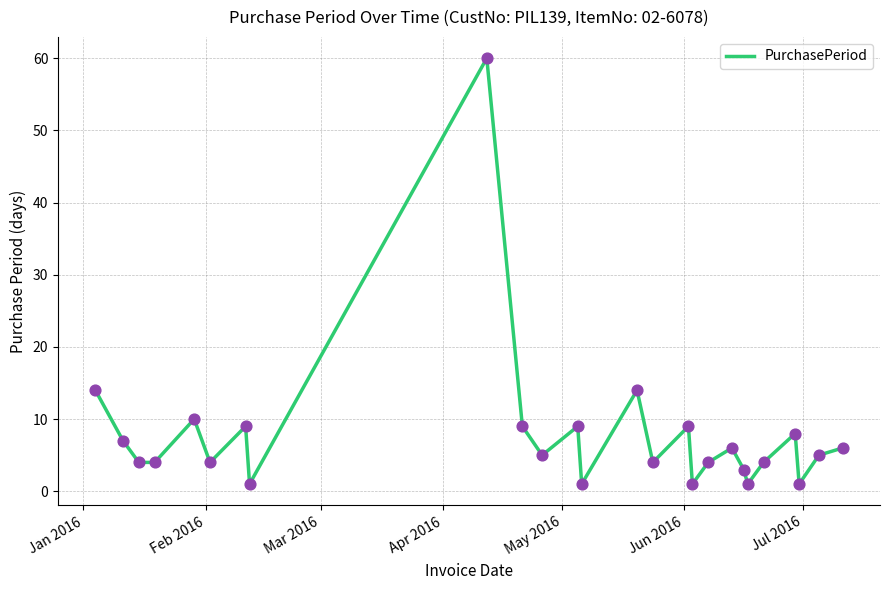

What is the greatest value displayed?

60